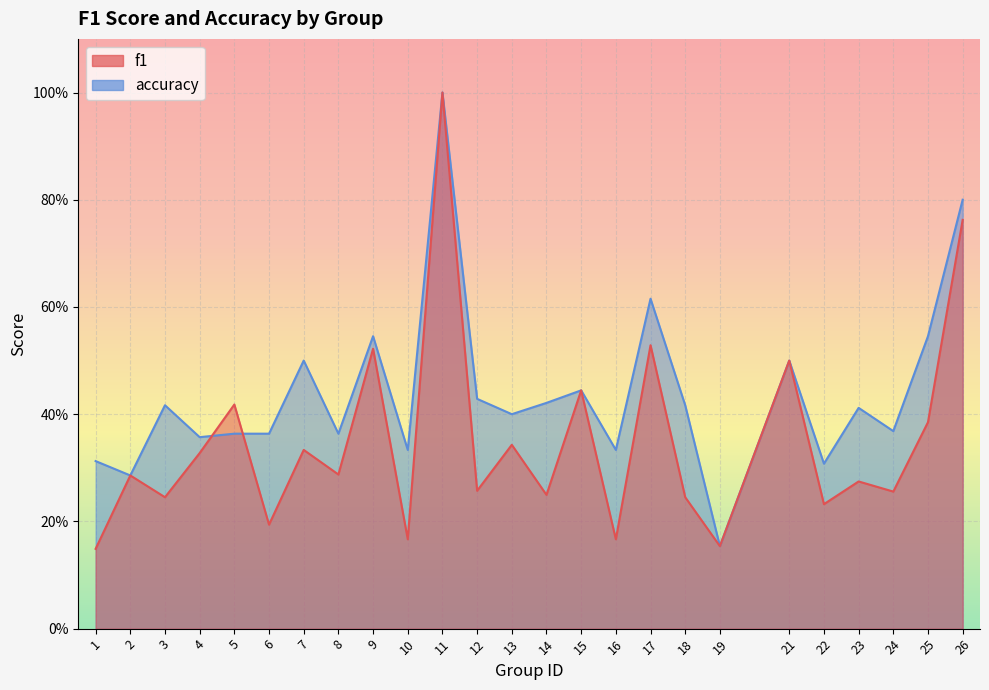

Which series has the largest range (max minus min)?

f1